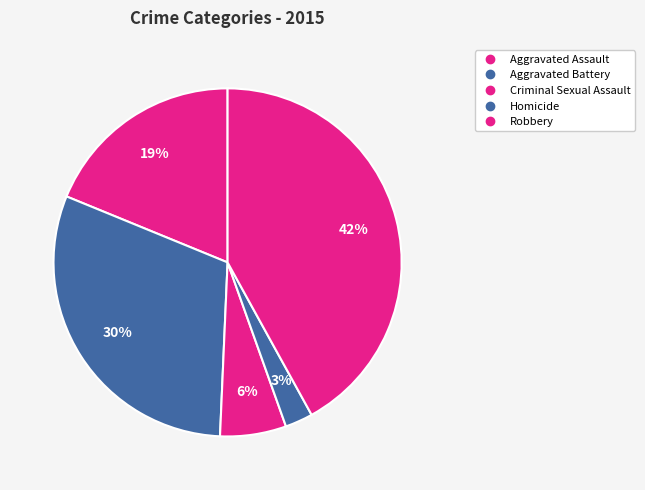

Does Robbery account for over 50% of the chart?

No